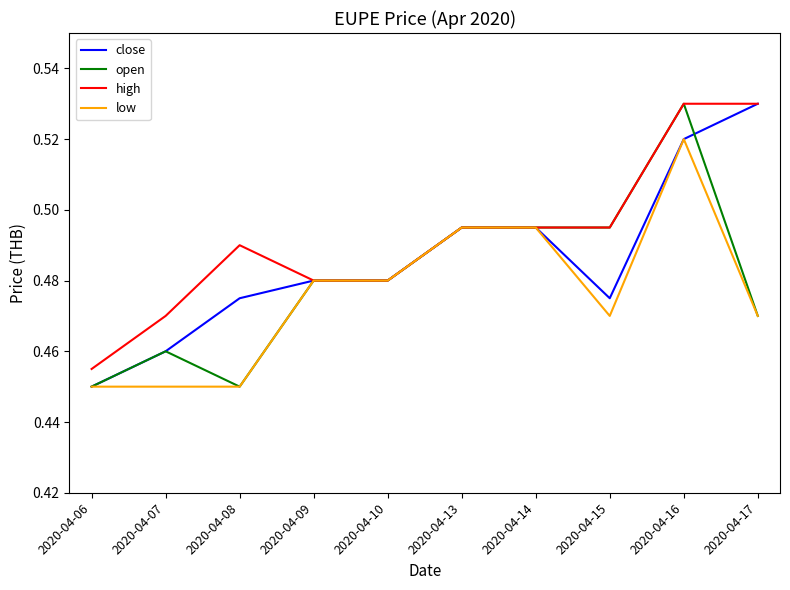

At which category is the sum across all series the highest?

2020-04-16